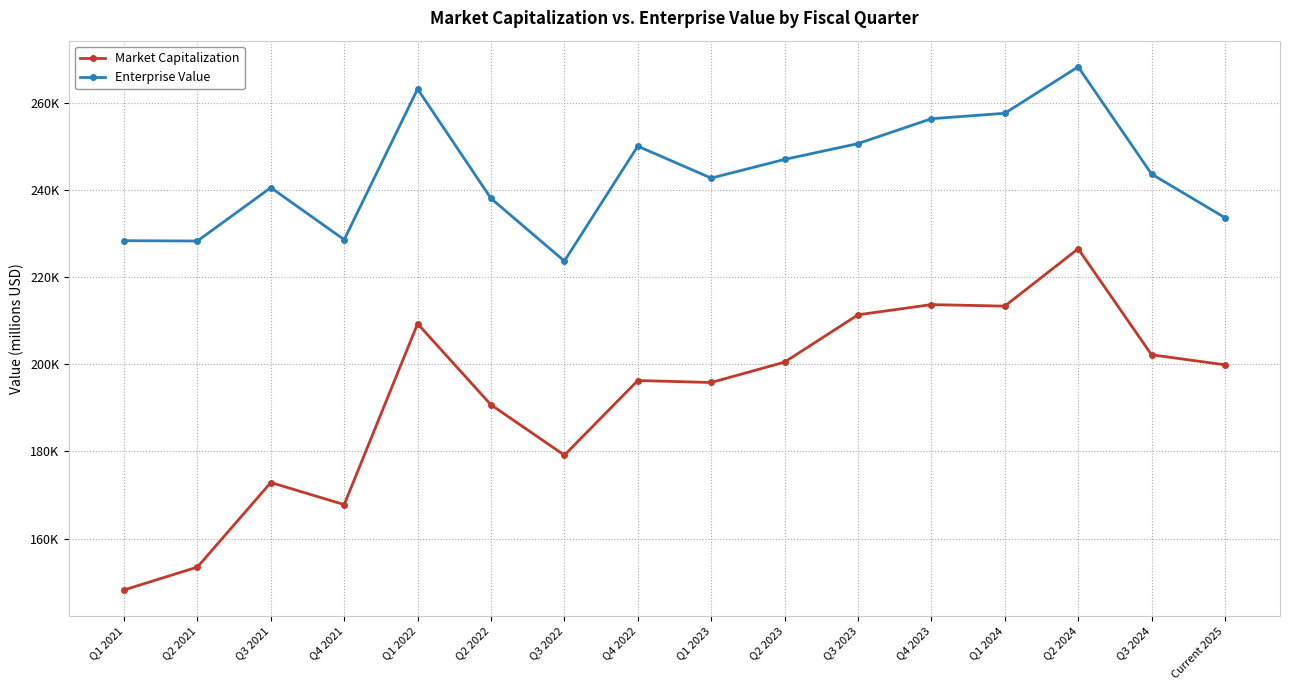

What is the value of the Market Capitalization point at the 7th from the left?

179149